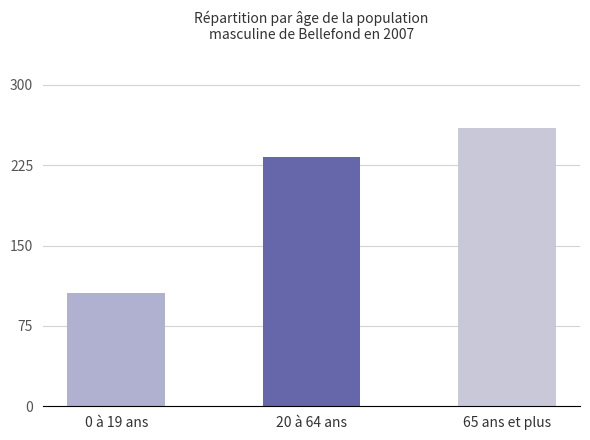

How many bars are there in total?

3